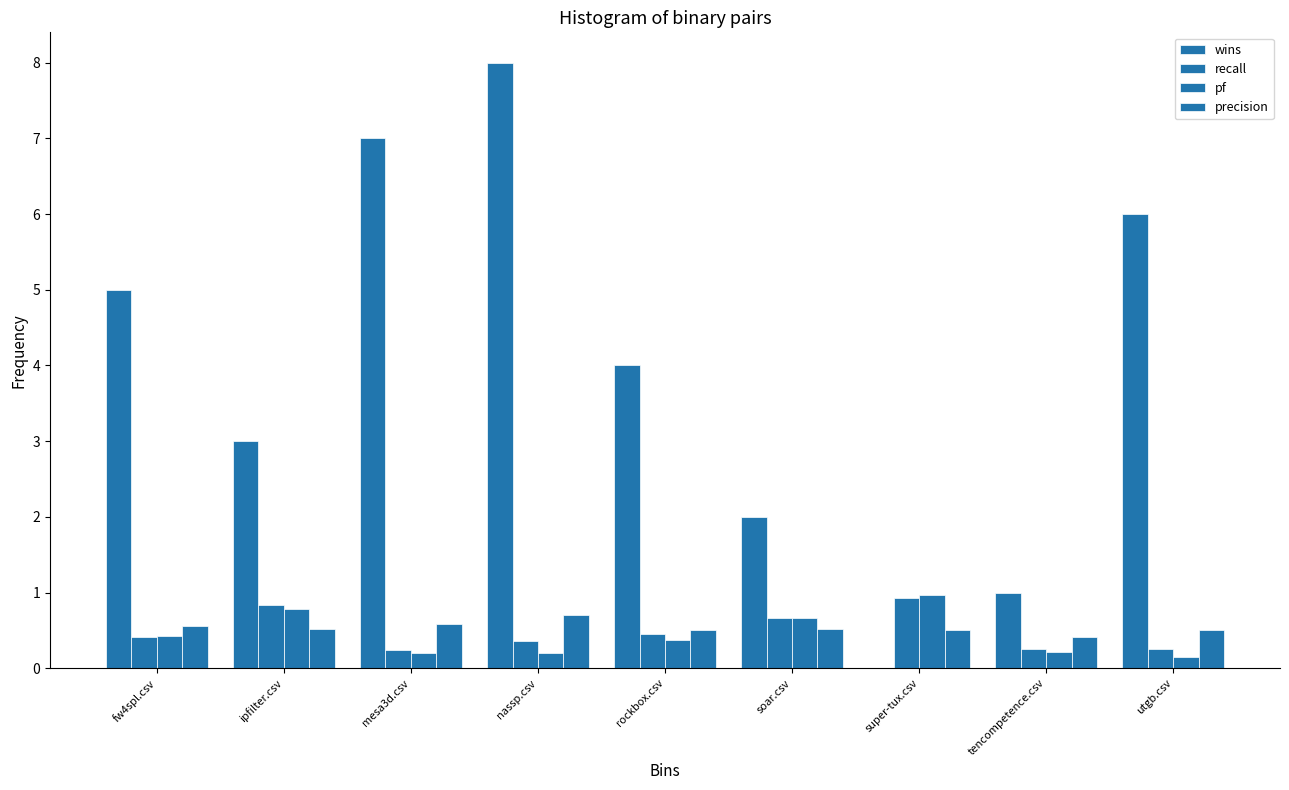

Are the bars grouped side by side (vs. stacked)?

Yes